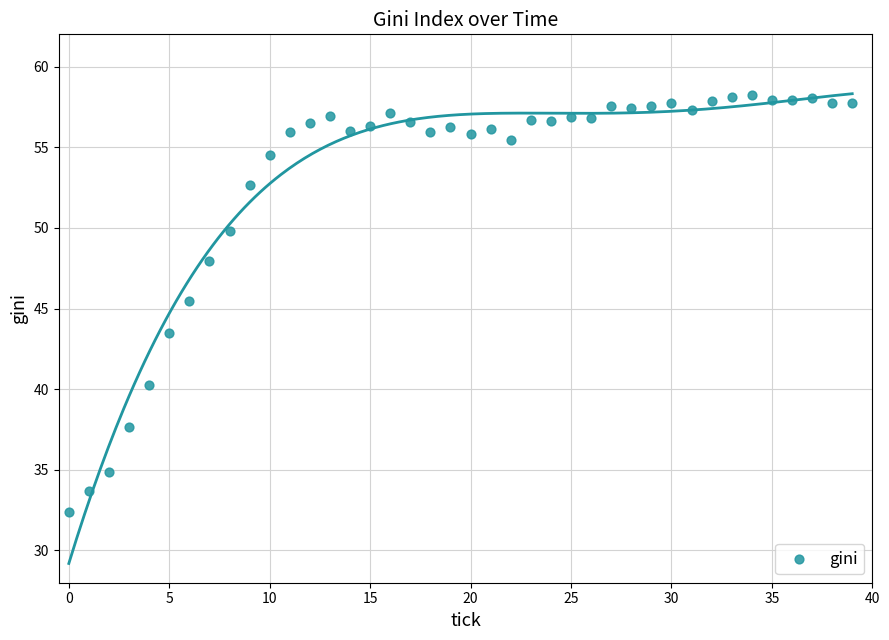

What is the range of Y values (max minus min)?

25.9